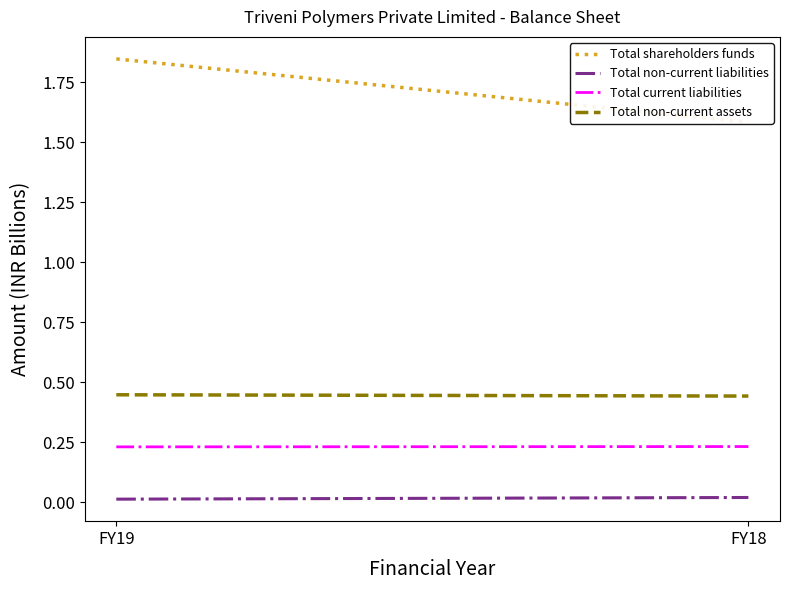

Reading left to right, transcribe all the data shown in this chart.

Total shareholders funds: 1.8	1.6
Total non-current liabilities: 0.0	0.0
Total current liabilities: 0.2	0.2
Total non-current assets: 0.4	0.4